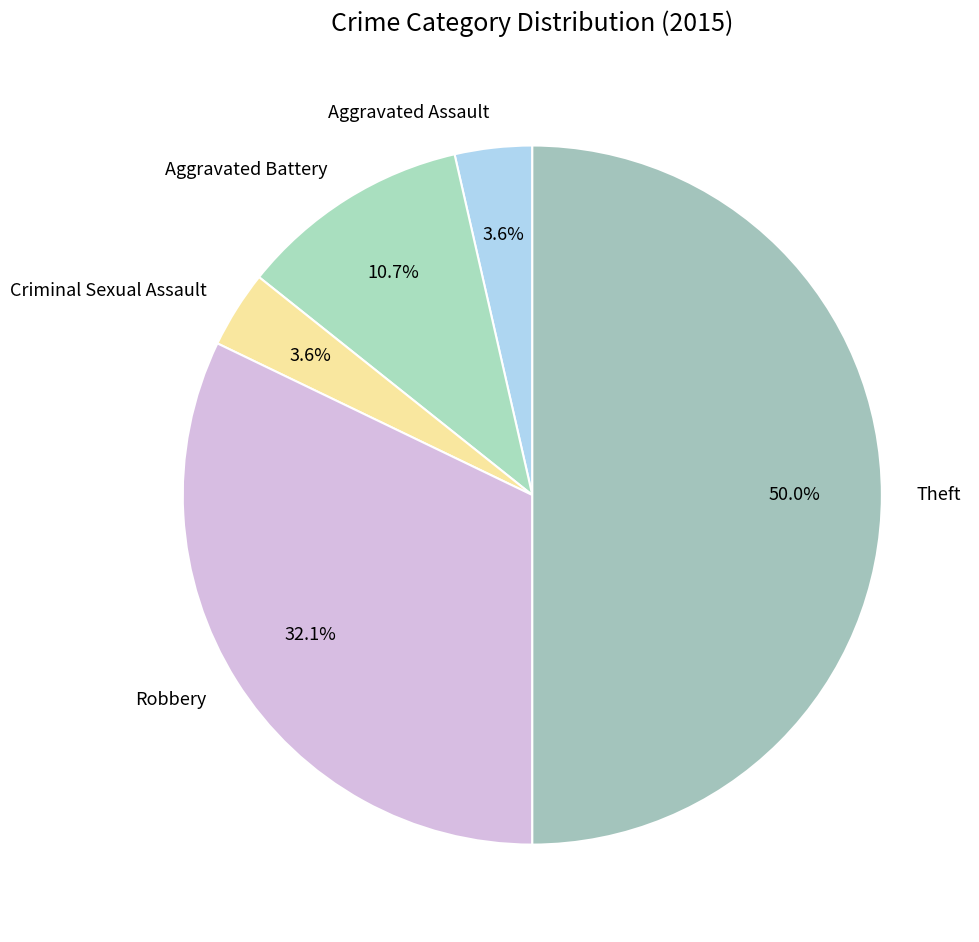

Between Aggravated Battery and Criminal Sexual Assault, which is larger?

Aggravated Battery